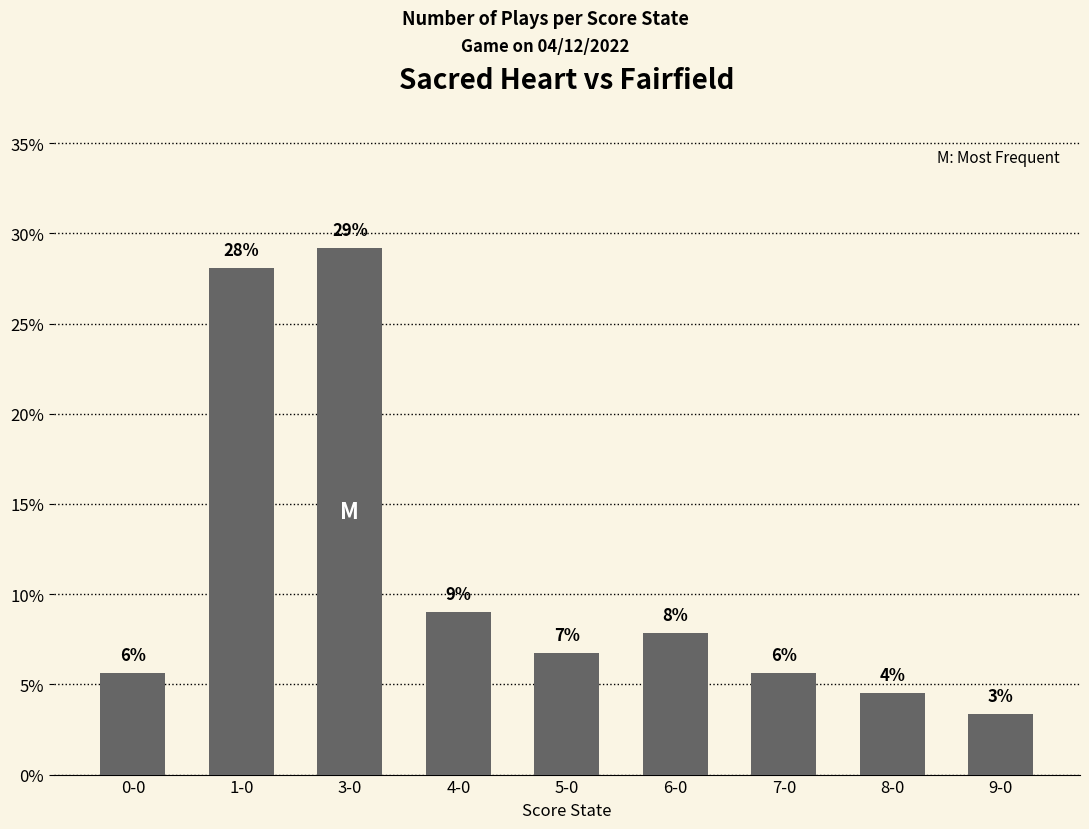

The chart shows a value of 9.0 at 4-0. True or false?

True